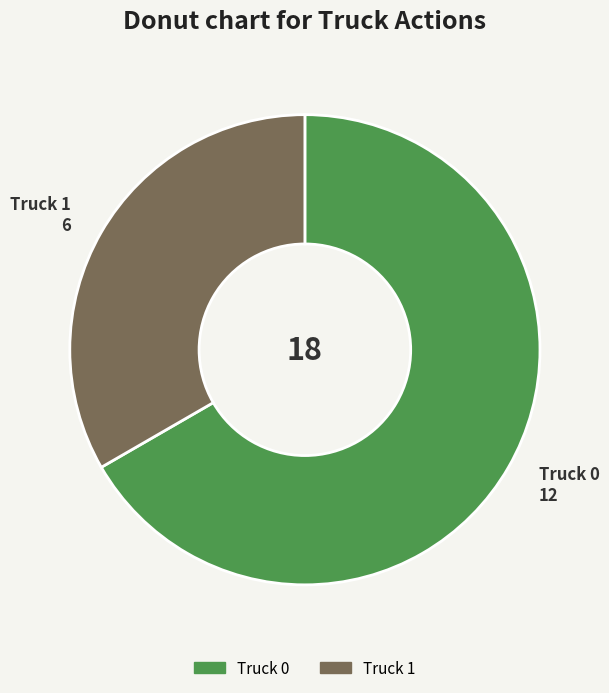

Is it true that Truck 1 is 33% of the pie?

True